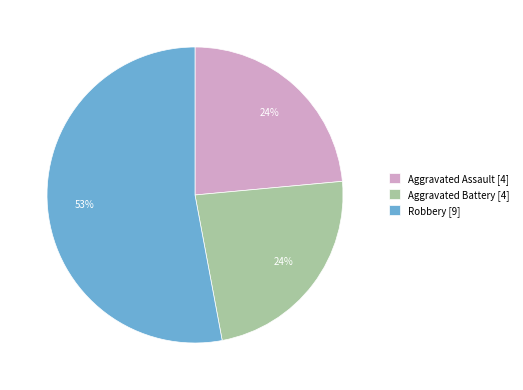

True or false: Aggravated Battery [4] accounts for 24% of the total.

True